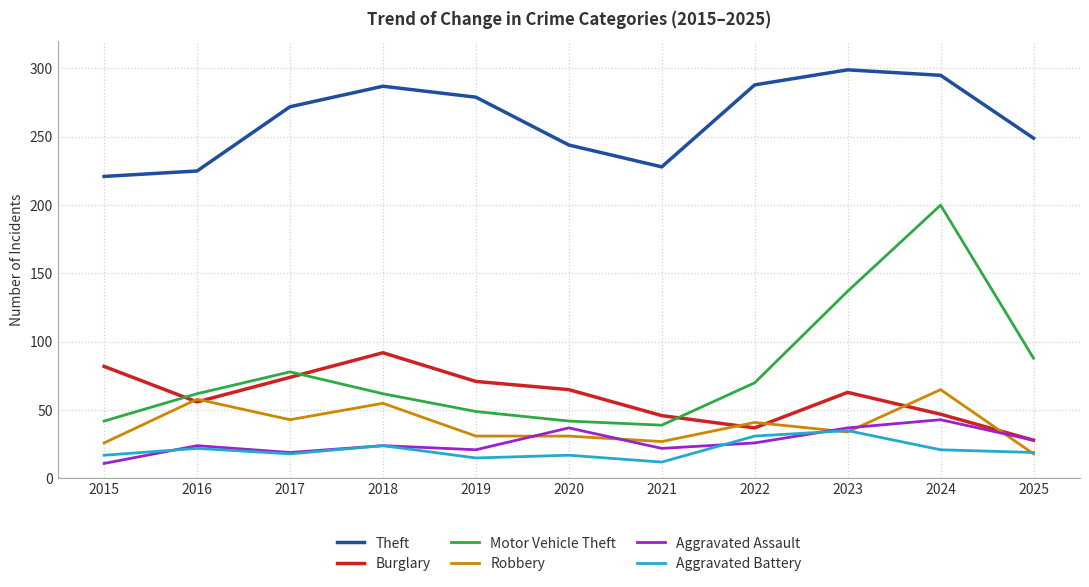

What are all the series names shown in the legend?

Theft, Burglary, Motor Vehicle Theft, Robbery, Aggravated Assault, Aggravated Battery